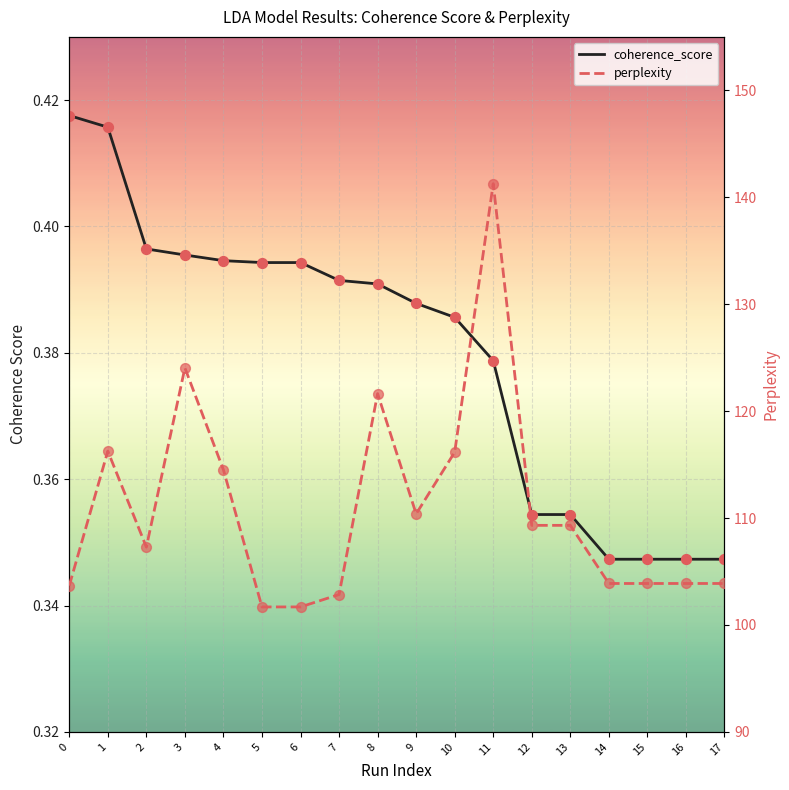

Which series has the largest total across all categories?

perplexity